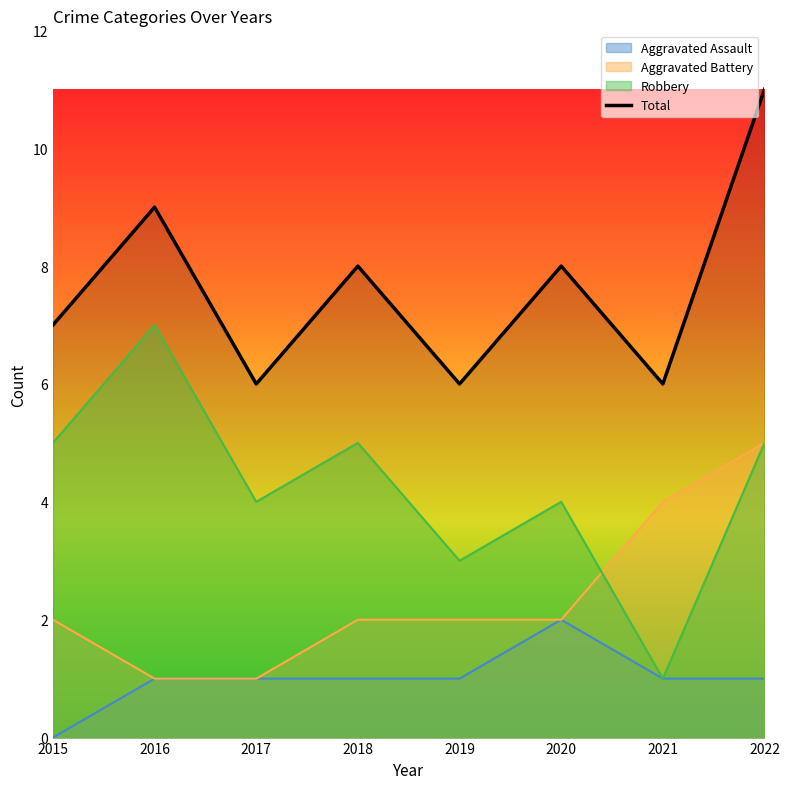

List the labels in order of value, smallest first.

2017, 2019, 2021, 2015, 2018, 2020, 2016, 2022